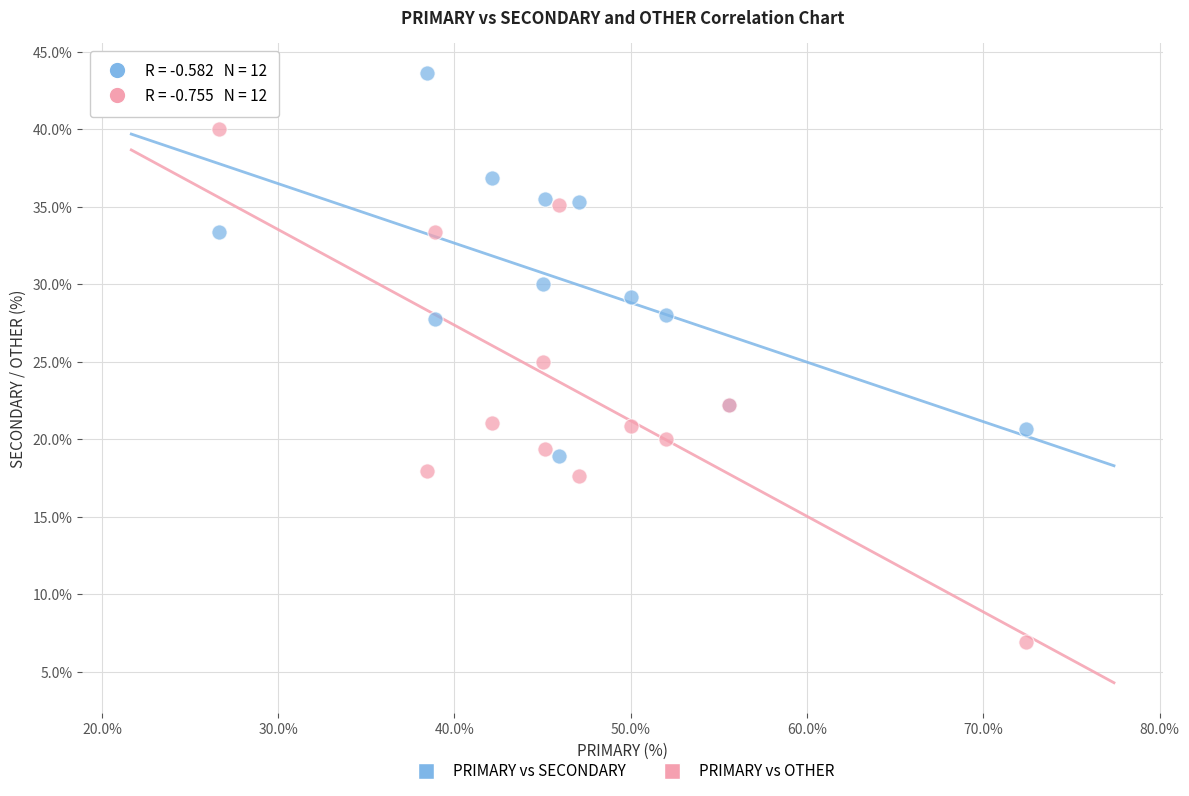

What are all the series names shown in the legend?

PRIMARY vs SECONDARY, PRIMARY vs OTHER